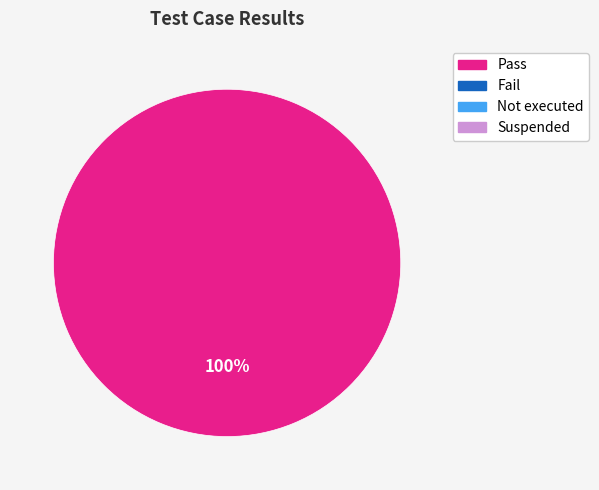

Is there a majority slice in this chart?

Yes